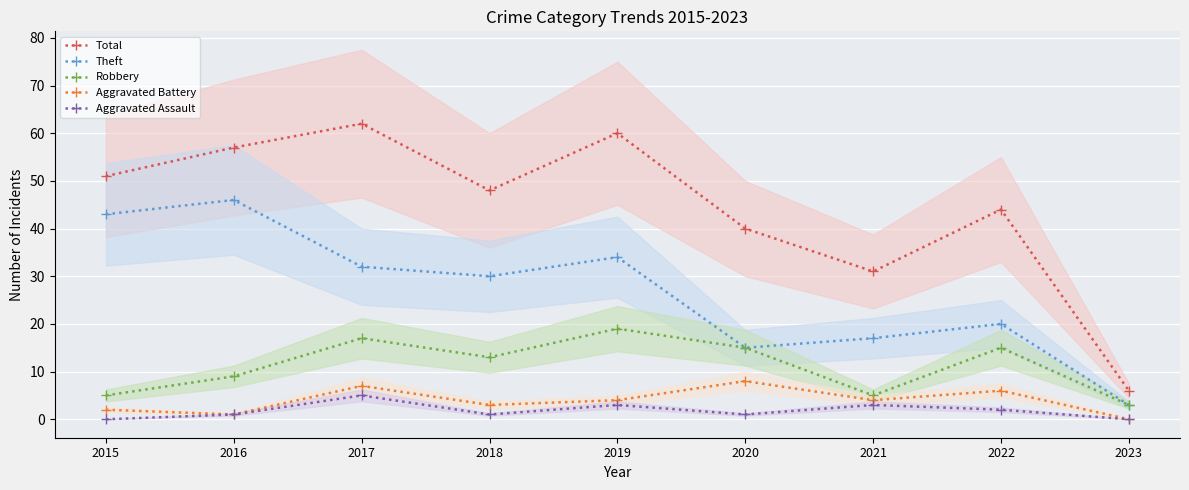

Reading right to left, what are all the values shown in this chart?

Total: 2023=6	2022=44	2021=31	2020=40	2019=60	2018=48	2017=62	2016=57	2015=51
Theft: 2023=3	2022=20	2021=17	2020=15	2019=34	2018=30	2017=32	2016=46	2015=43
Robbery: 2023=3	2022=15	2021=5	2020=15	2019=19	2018=13	2017=17	2016=9	2015=5
Aggravated Battery: 2023=0	2022=6	2021=4	2020=8	2019=4	2018=3	2017=7	2016=1	2015=2
Aggravated Assault: 2023=0	2022=2	2021=3	2020=1	2019=3	2018=1	2017=5	2016=1	2015=0